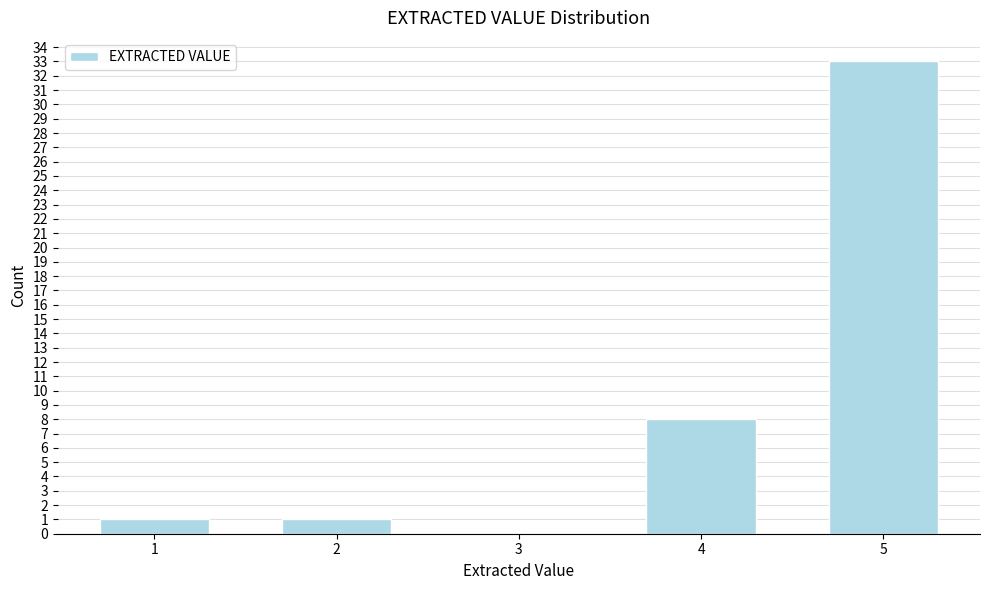

Reading left to right, list all the values displayed in this chart.

1=1	2=1	3=0	4=8	5=33